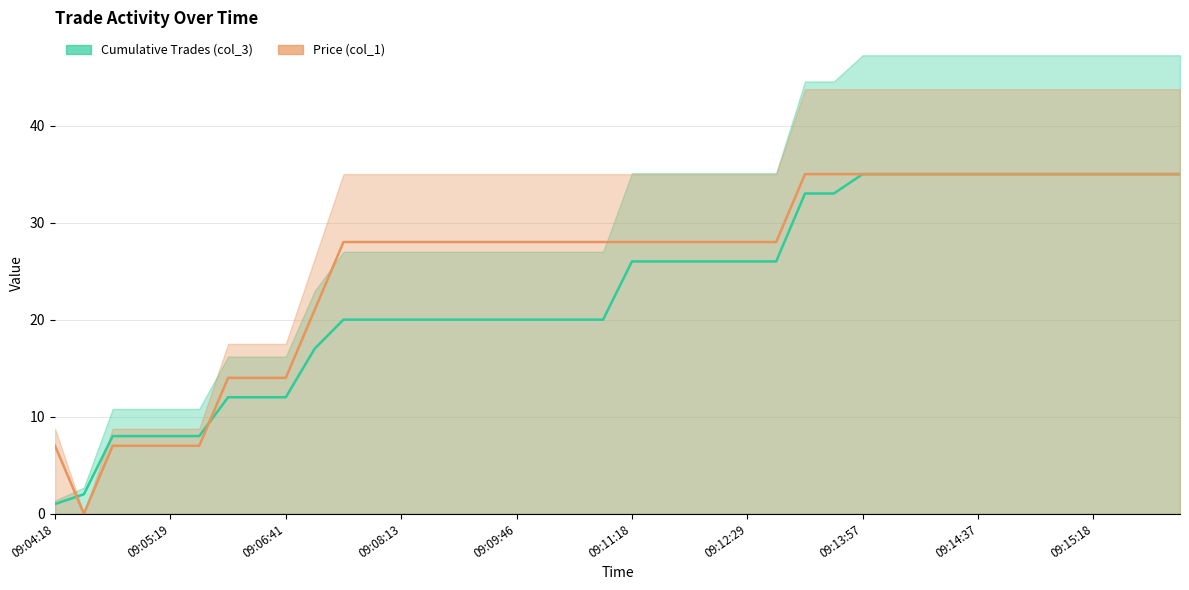

Which series ends up on top after the final intersection of Cumulative Trades (col_3) and Price (col_1)?

Price (col_1)